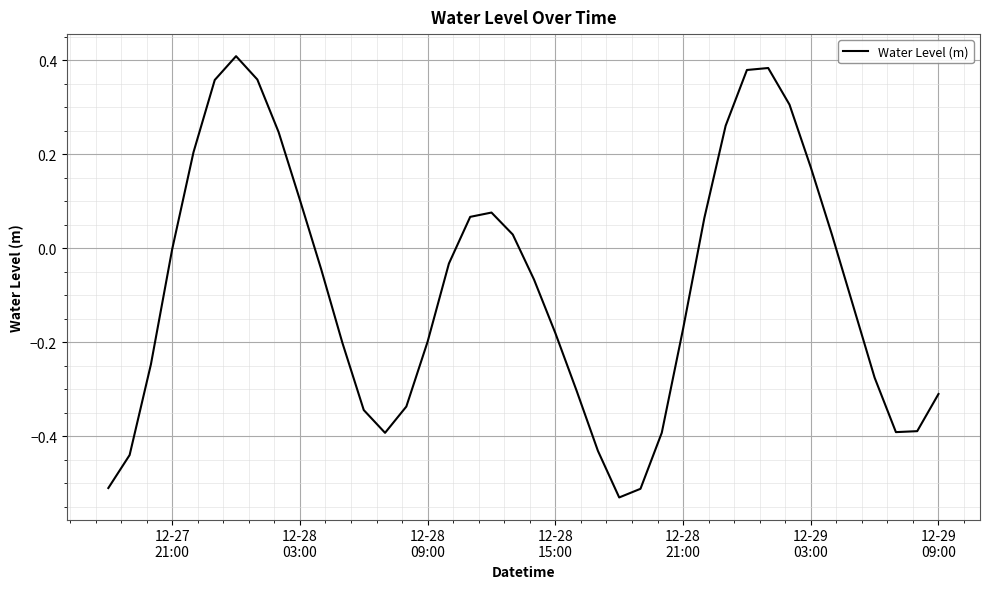

What is the difference between the maximum and minimum values?

0.9